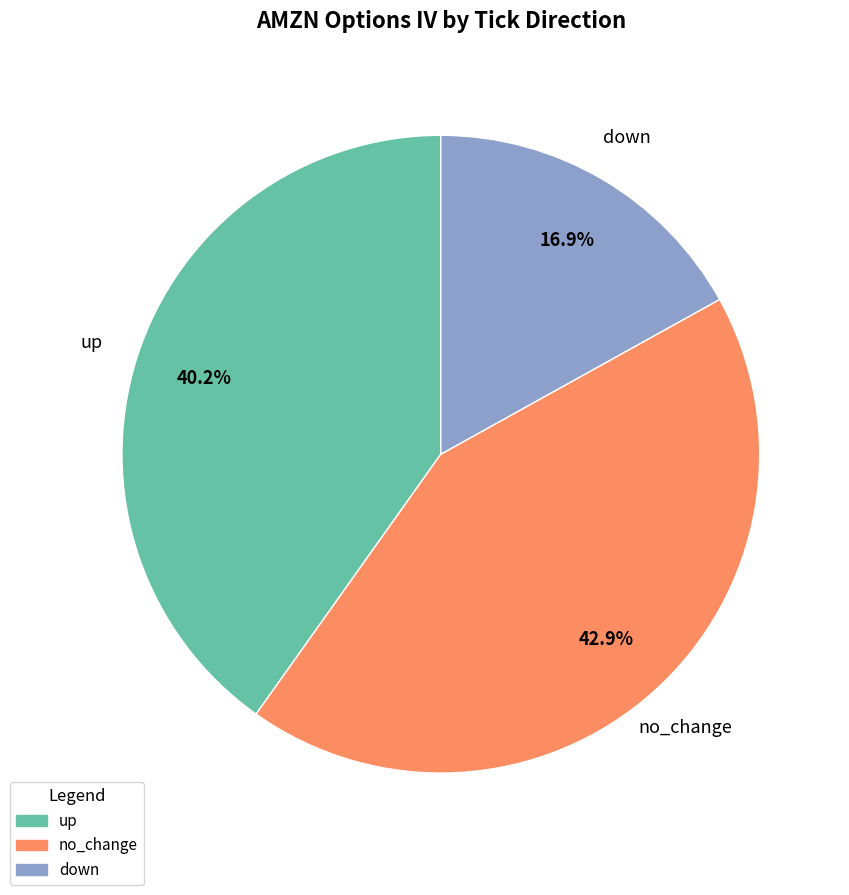

Rank the categories by value from highest to lowest.

no_change, up, down